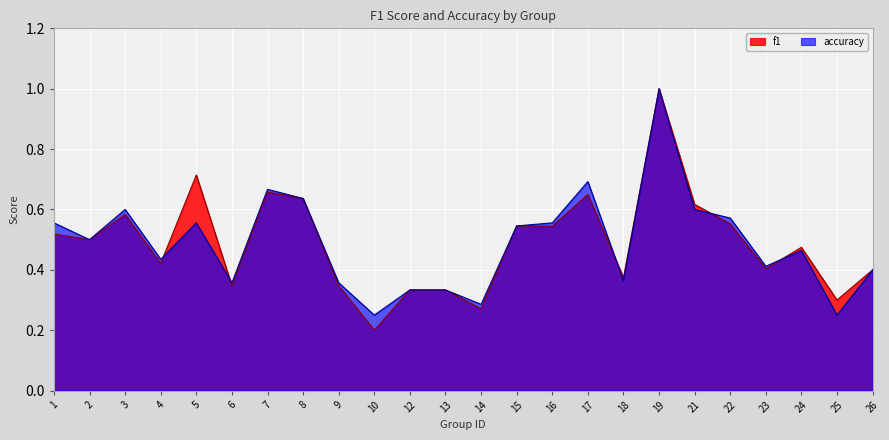

Where do accuracy and f1 first cross each other?

4 and 5